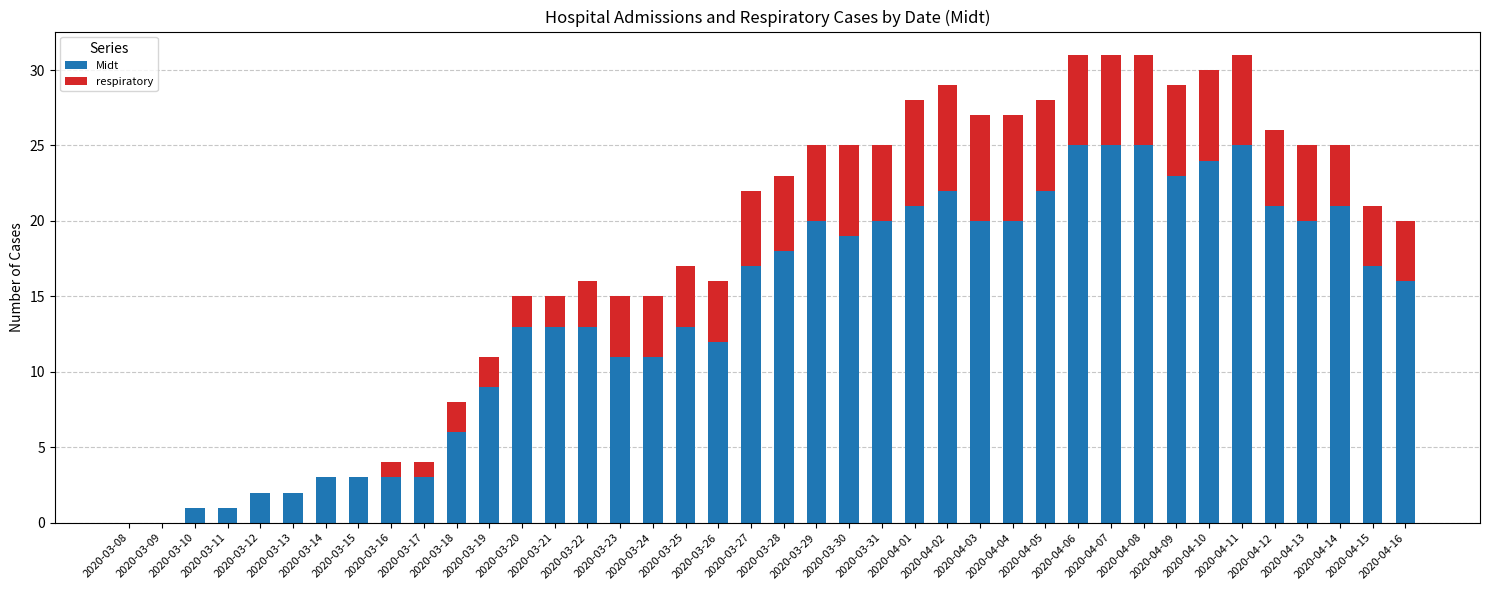

What is the maximum value for Midt?

25